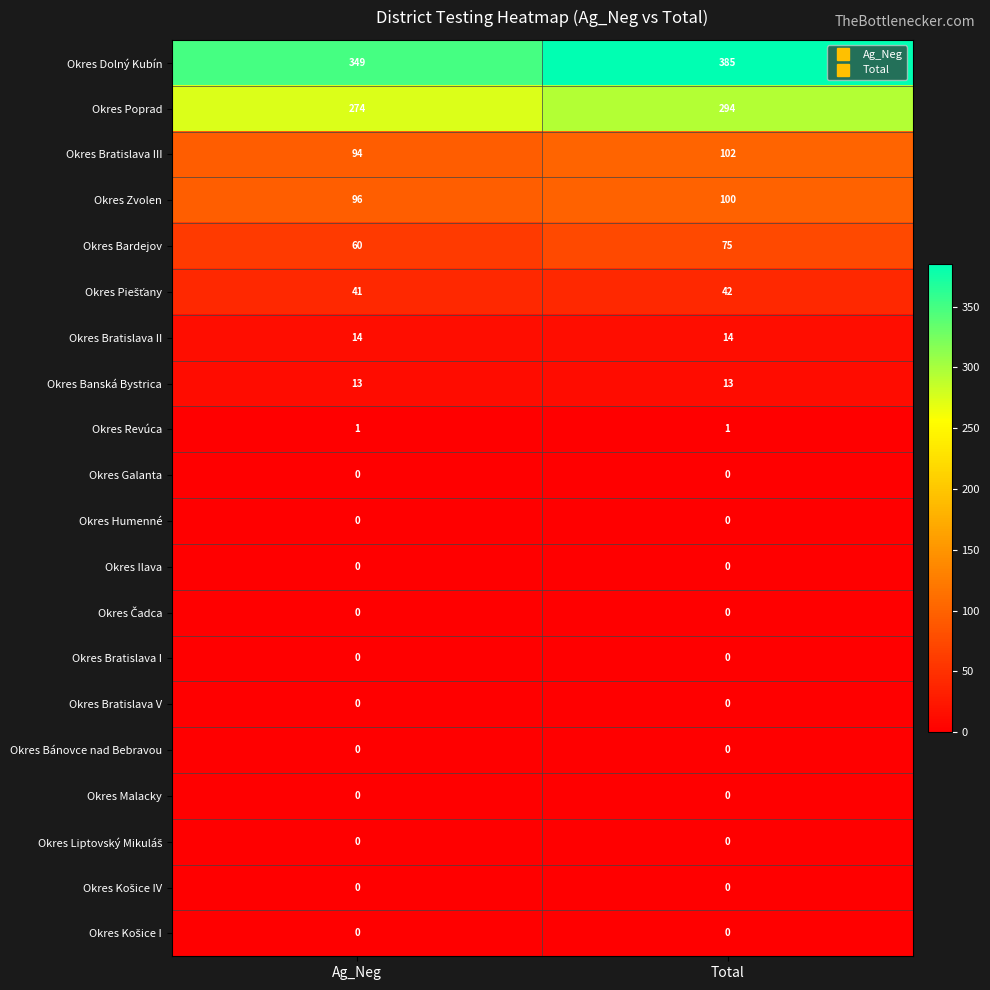

At which category is the sum across all series the highest?

Total